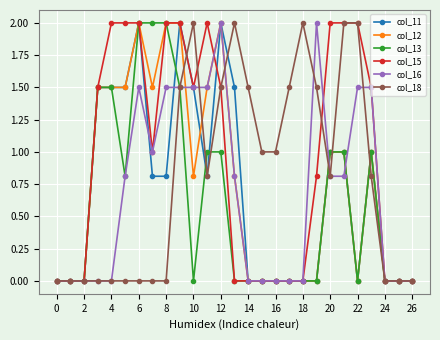

What is the greatest value displayed?

2.0